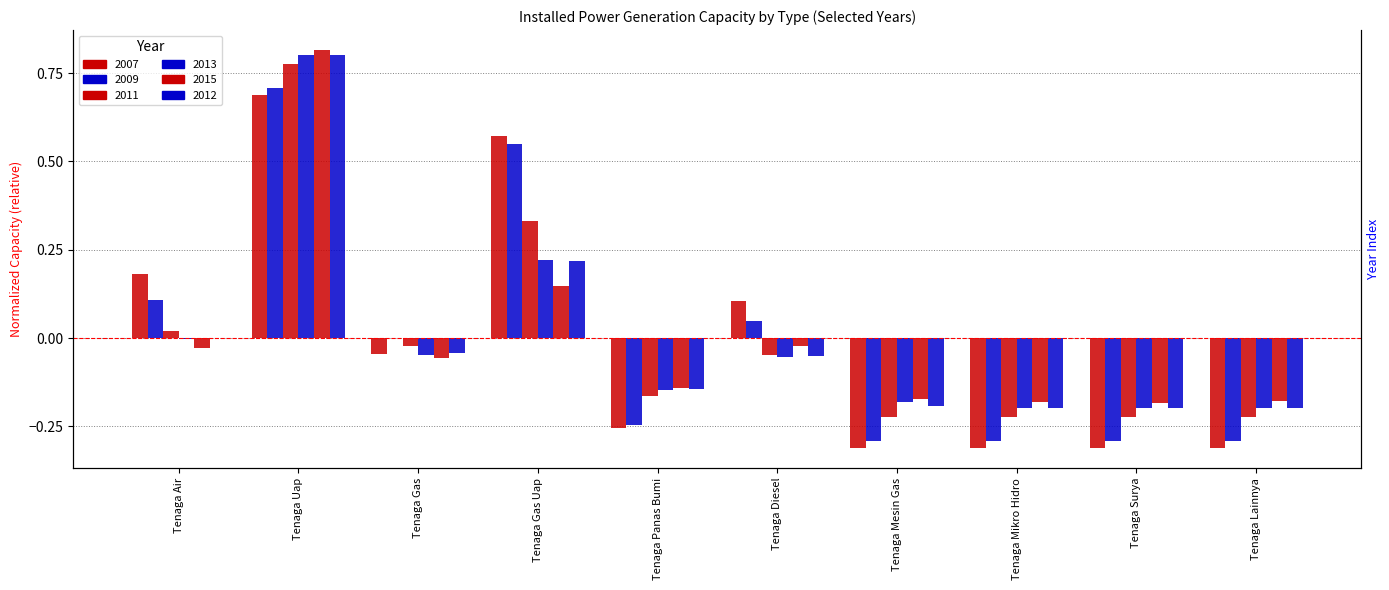

How many groups of bars are there?

10